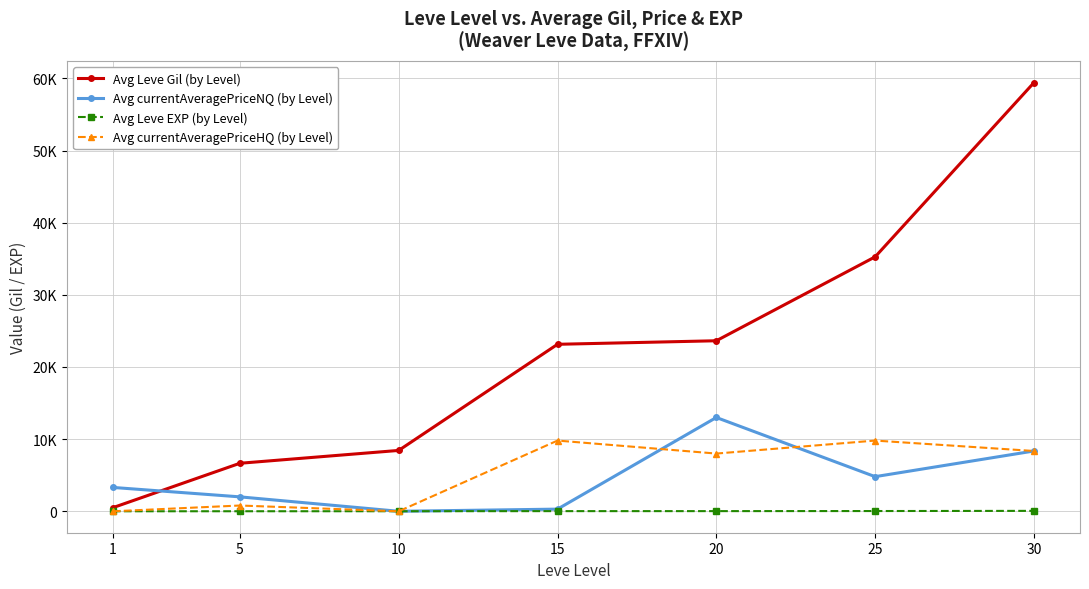

What are all the series names shown in the legend?

Avg Leve Gil (by Level), Avg currentAveragePriceNQ (by Level), Avg Leve EXP (by Level), Avg currentAveragePriceHQ (by Level)